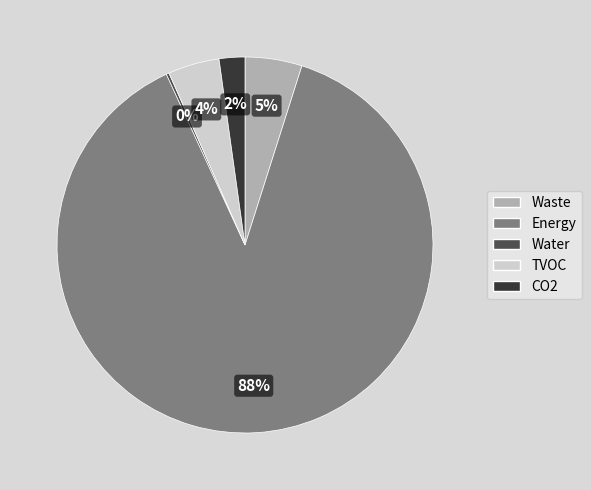

Is Energy the majority of the pie?

Yes